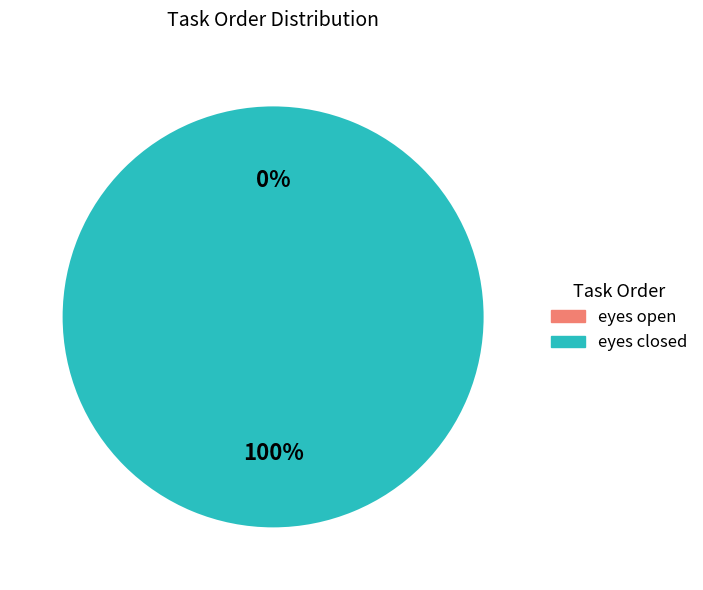

Rank the categories by value from lowest to highest.

eyes open, eyes closed